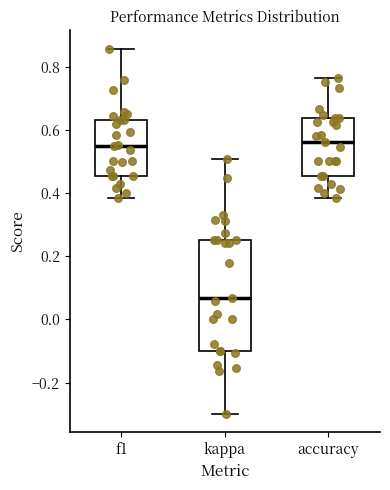

Comparing the boxes themselves (not the whiskers), which one is the tallest?

kappa